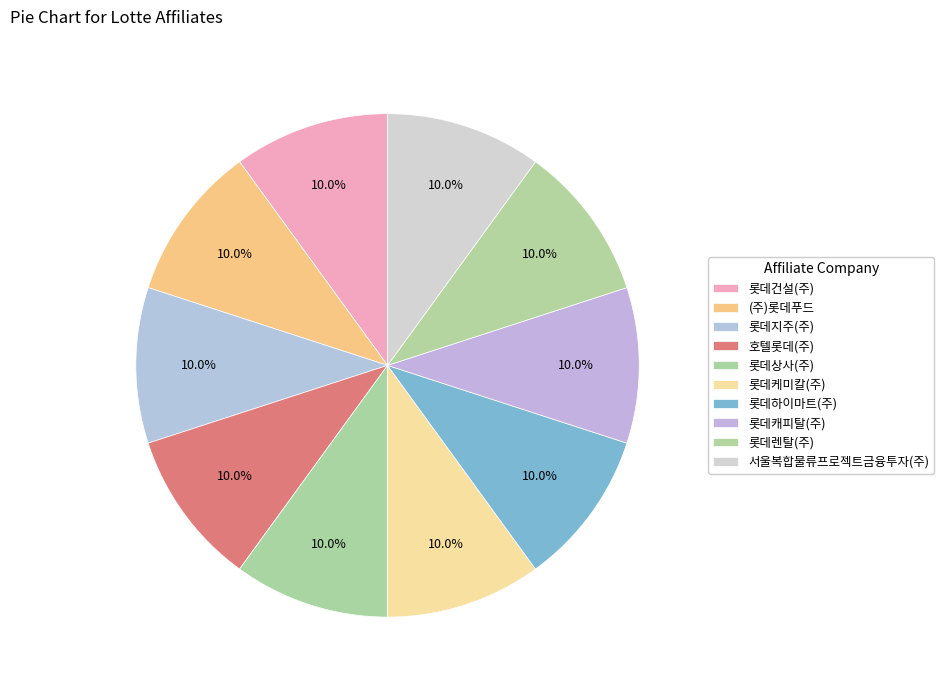

Which slice is the smallest?

롯데건설(주)